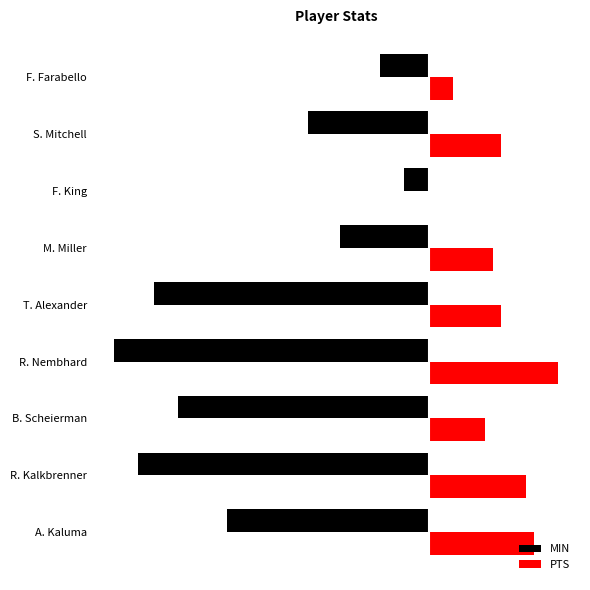

What are all the series names shown in the legend?

MIN, PTS